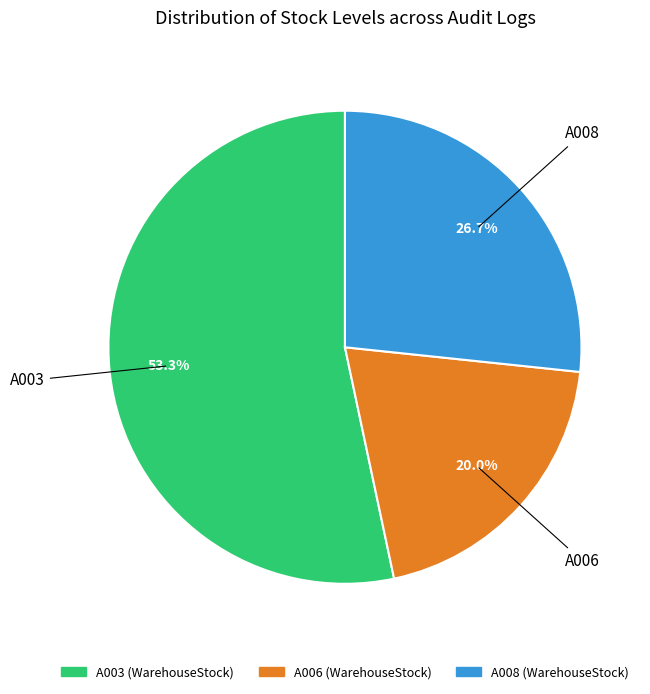

Which slice represents more than half of the pie?

A003